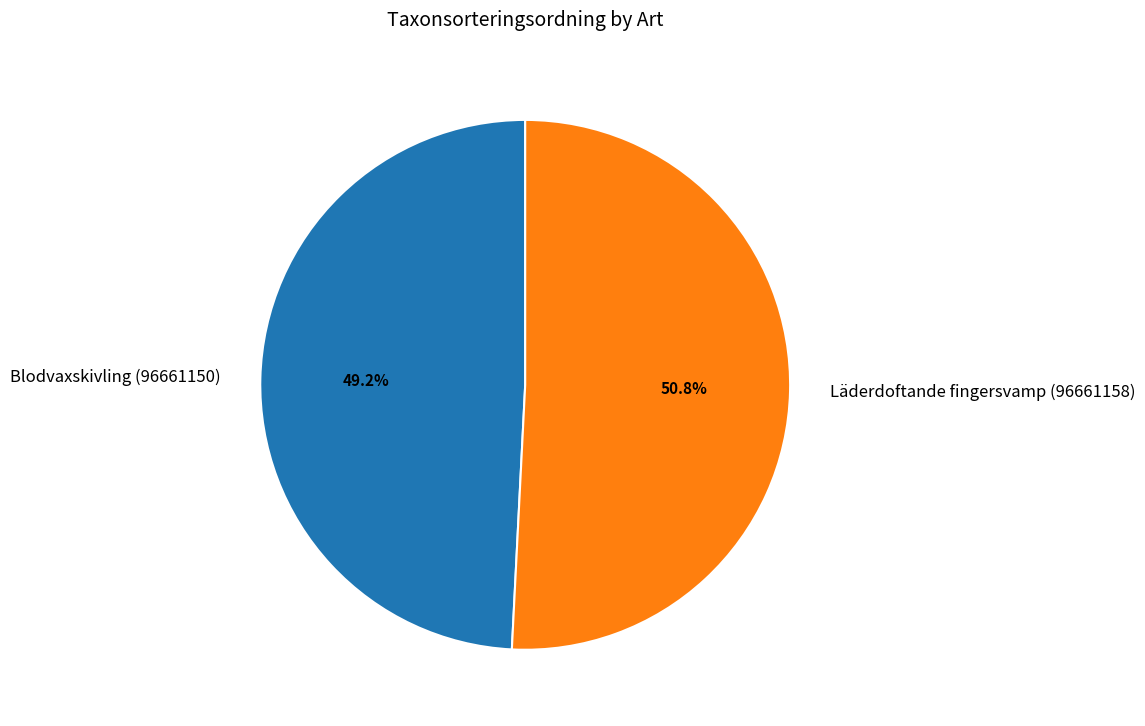

Combined, what portion of the pie is Läderdoftande fingersvamp (96661158) and Blodvaxskivling (96661150)?

100.0%